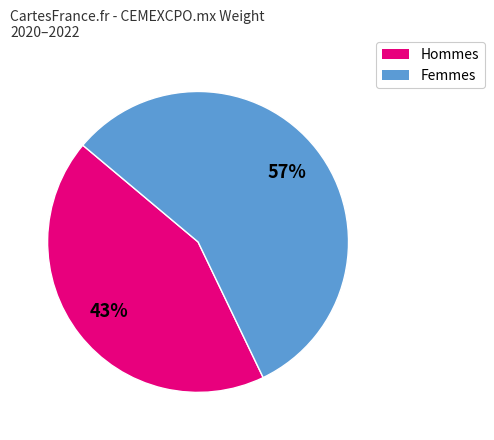

Rank the categories by value from highest to lowest.

Femmes, Hommes